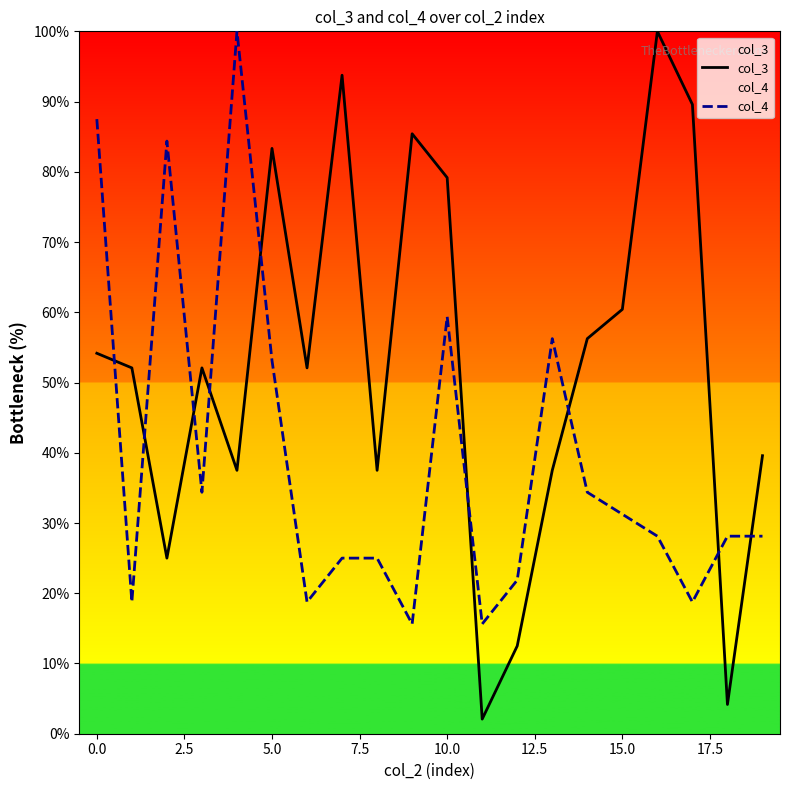

True or false: col_3 and col_4 cross at least once.

True